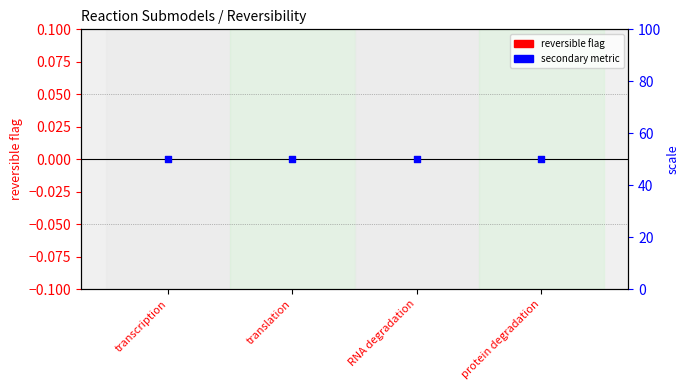

Is the value of secondary metric at RNA degradation greater than the value of reversible flag at translation?

Yes